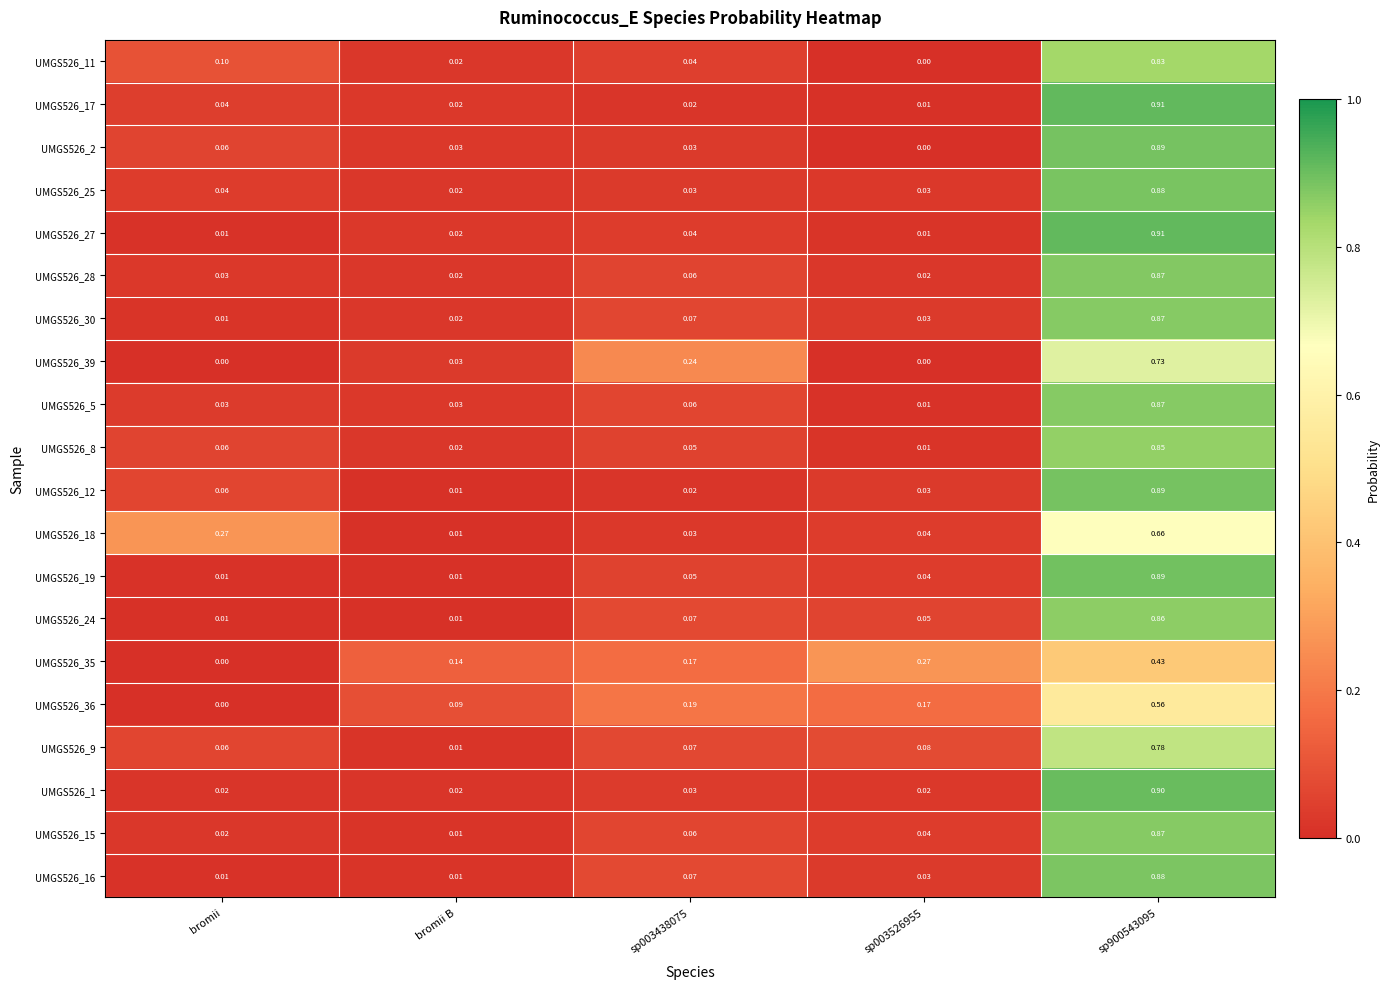

What is the maximum value shown in the chart?

0.9